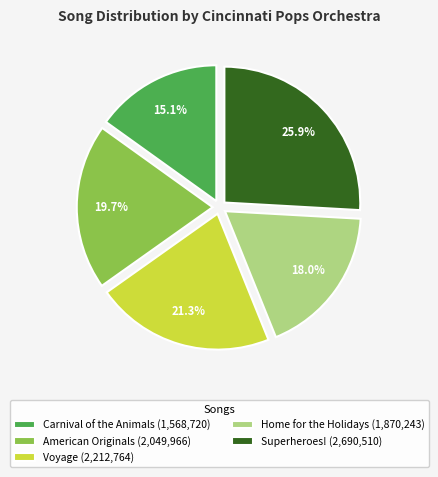

To the nearest percent, what portion does American Originals represent?

20%